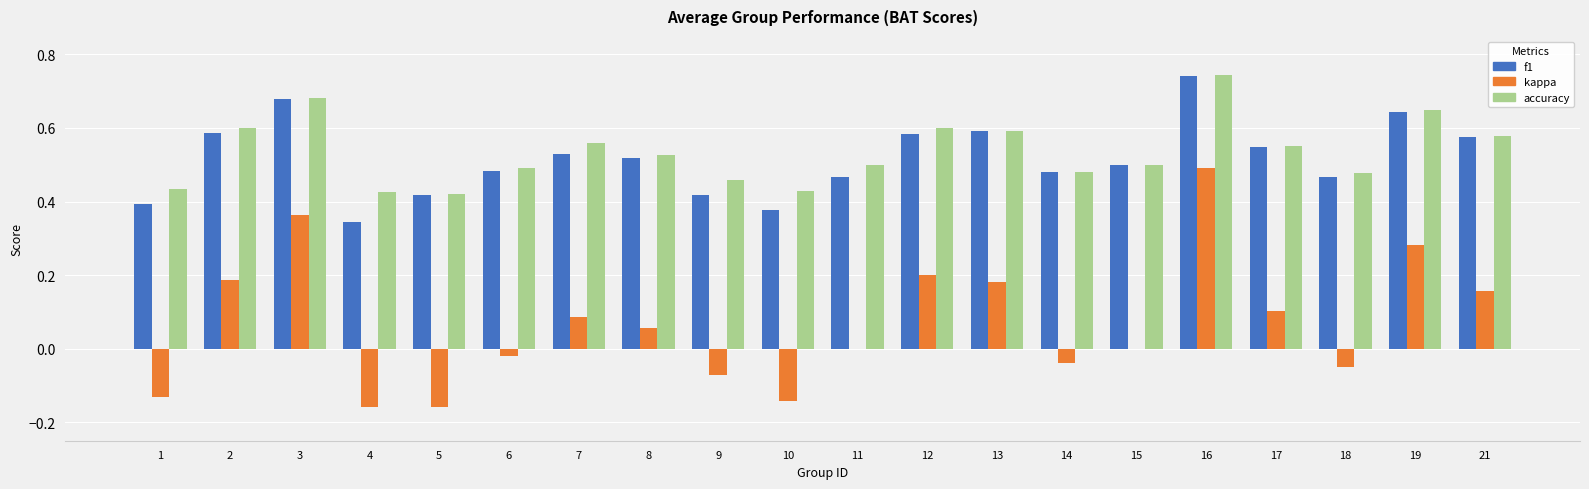

Between 18 and 19, which series saw the biggest shift?

kappa